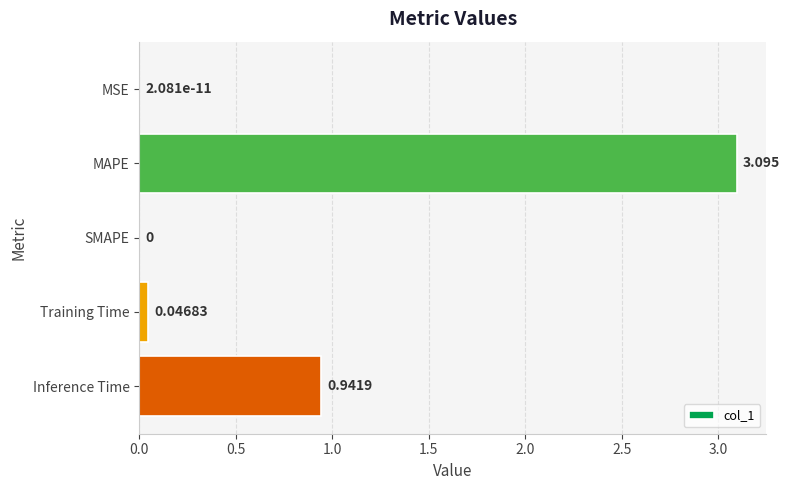

Between MAPE and MSE, which is larger?

MAPE